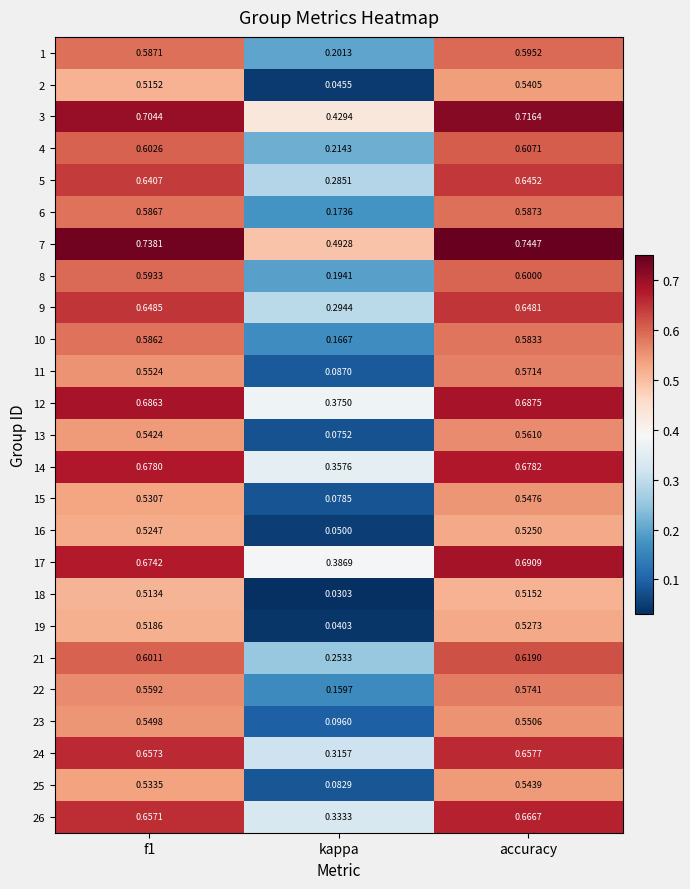

Where is 12 nearest to the value 0?

kappa